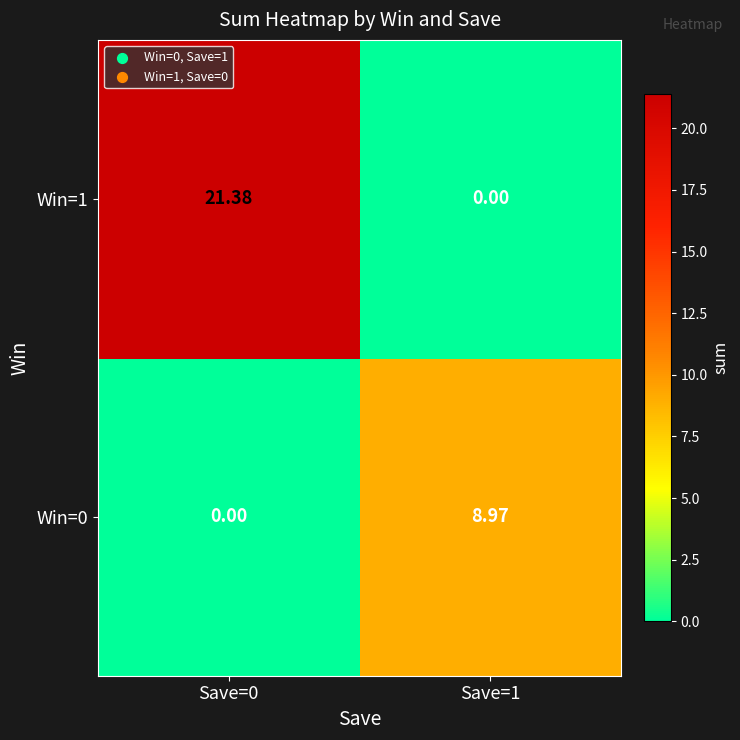

How many data points in Win=0 are above 8?

1